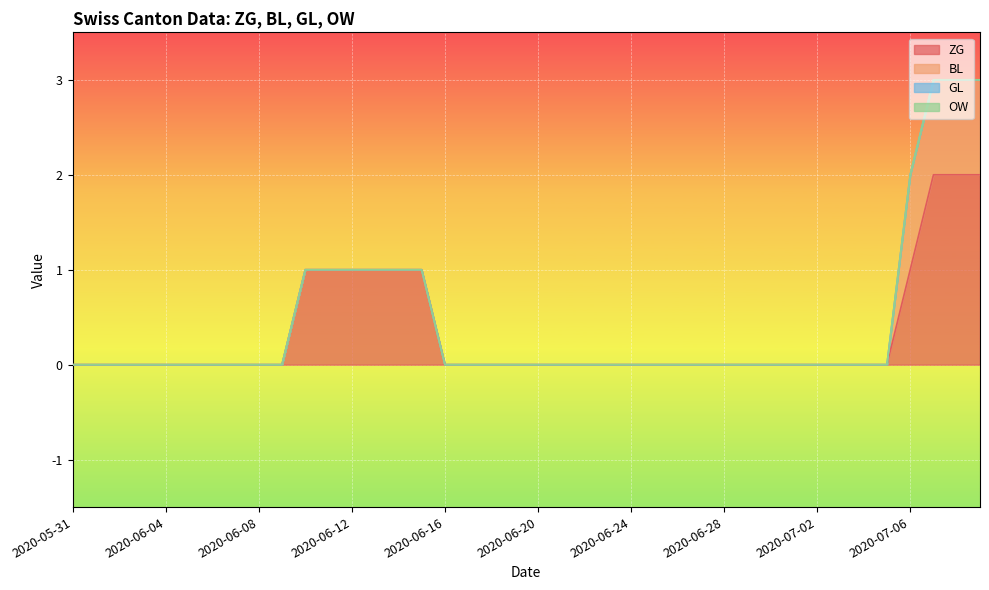

What is the label of the 26th point from the left?

2020-06-25